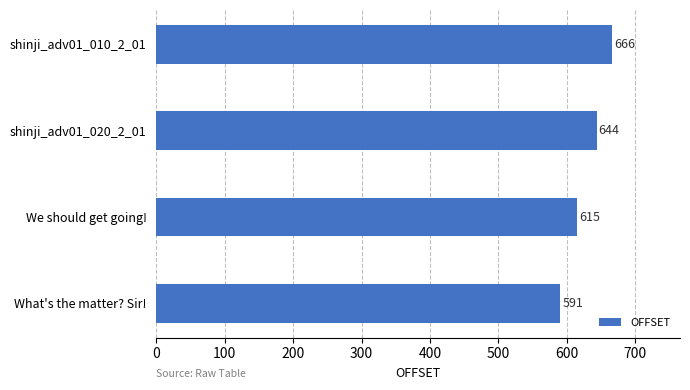

The value at shinji_adv01_010_2_01 is 666. True or false?

True